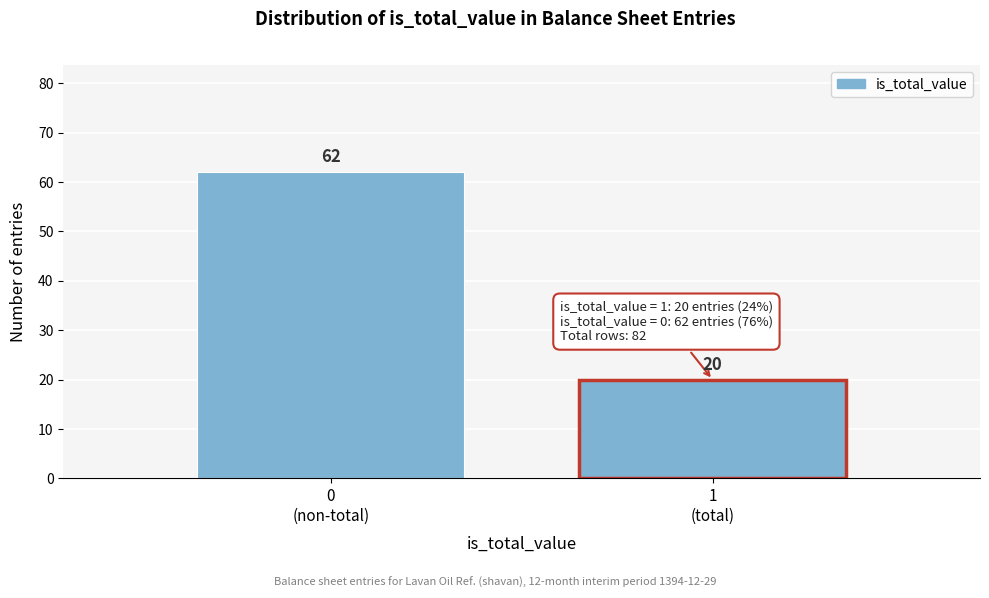

Reading left to right, extract all data points from this chart.

62	20